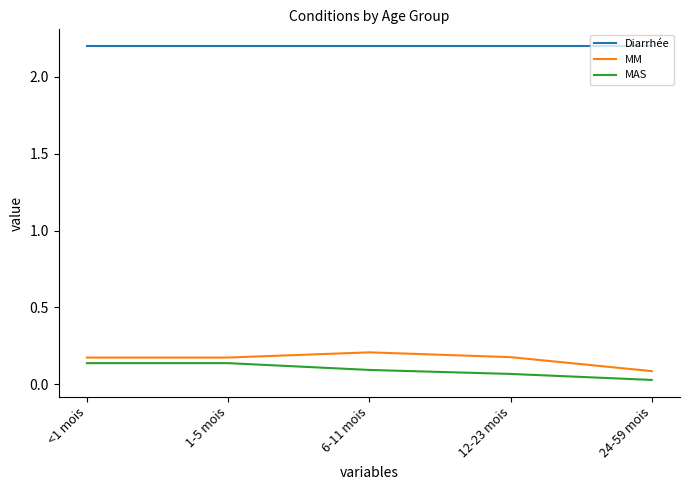

True or false: Diarrhée and MAS cross at least once.

False